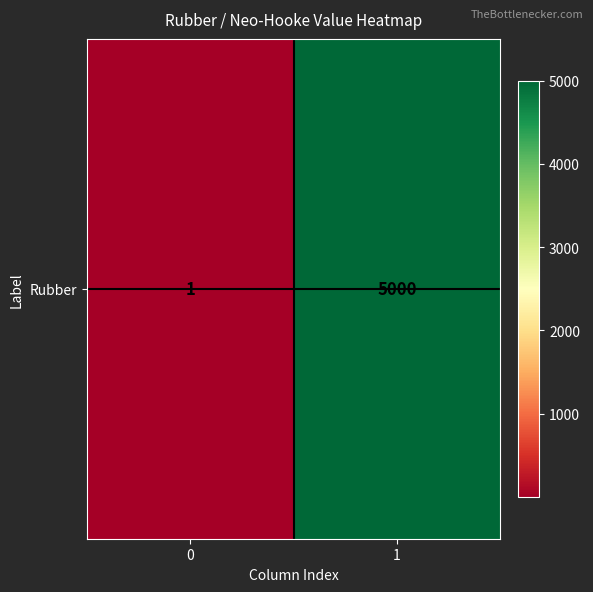

Reading left to right, what are all the values shown in this chart?

1	5000